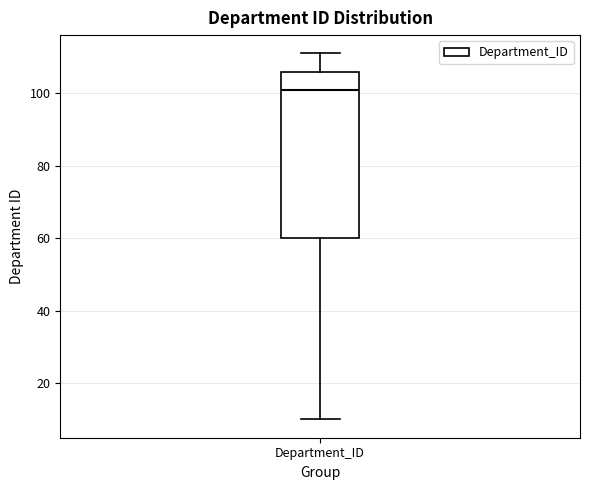

Transcribe this box plot: give where the median line is, the range the box spans, and where the two whiskers end, as read against the y-axis. The values are not printed on the chart, so give them approximately, as read against the axis.

median 102, box 60 to 106, whiskers 10 to 112